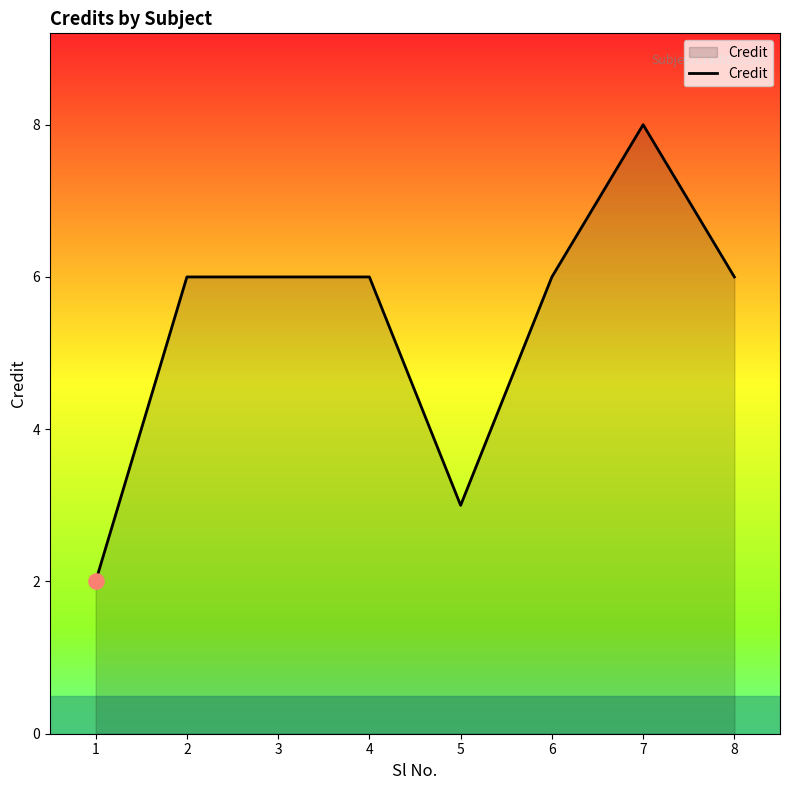

Approximately how many times larger is the value at 1 compared to 8?

0.3